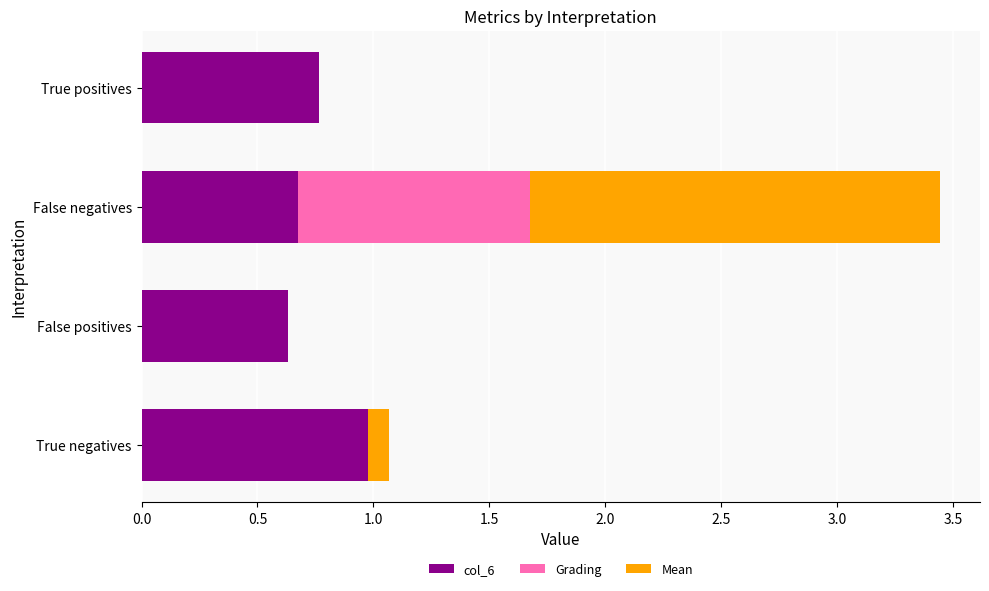

What is the highest value of the col_6 series?

1.0